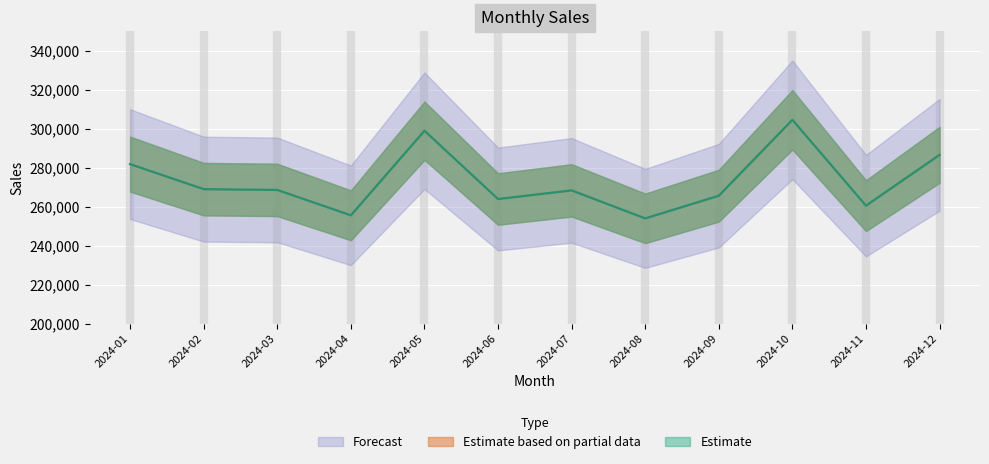

What is the minimum value shown in the chart?

254007